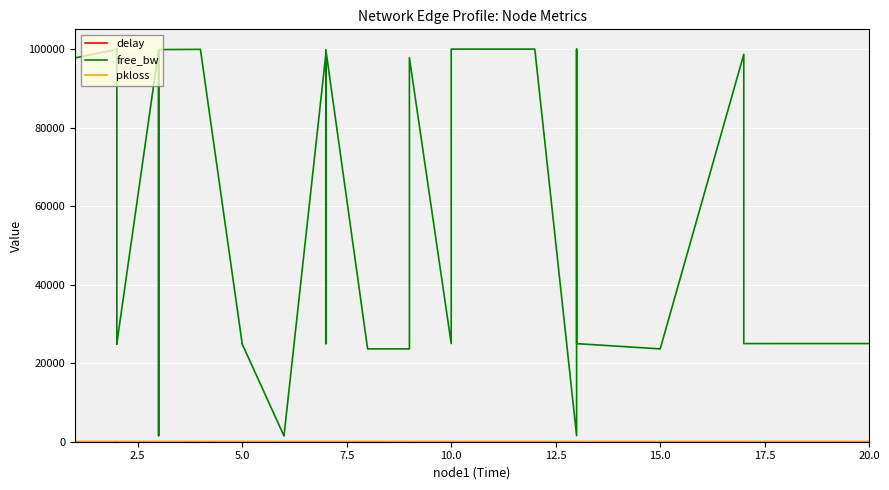

What is the difference between the second highest and second lowest values in the free_bw series?

98419.0